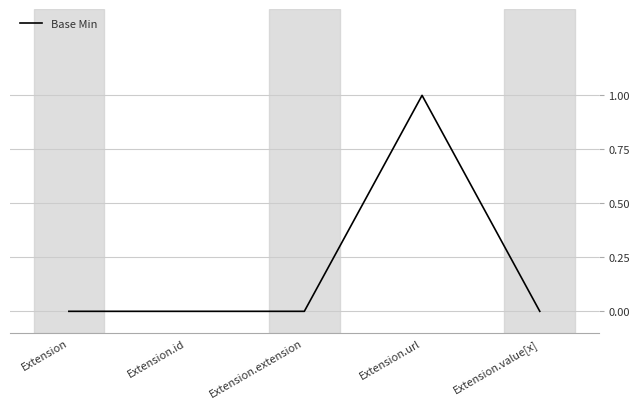

Is it true that the value at Extension.value[x] is 0?

True